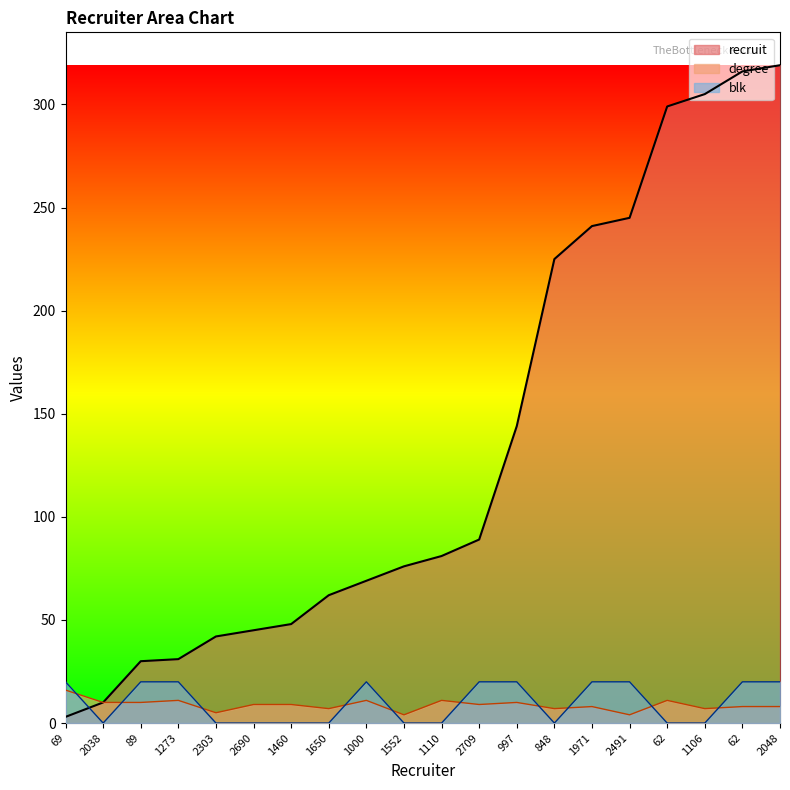

Rank the categories by recruit value from highest to lowest.

2048, 62, 1106, 62, 2491, 1971, 848, 997, 2709, 1110, 1552, 1000, 1650, 1460, 2690, 2303, 1273, 89, 2038, 69